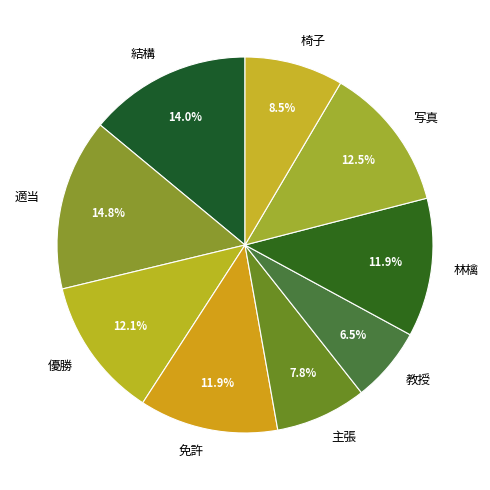

Does 椅子 represent more than half of the total?

No